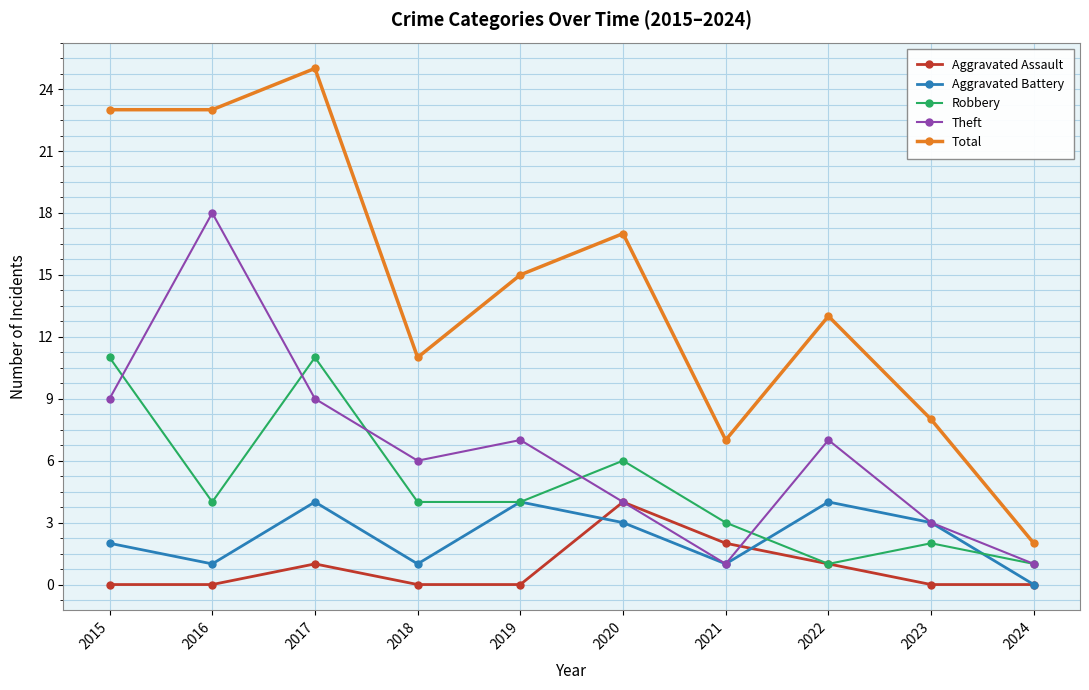

Which series has the widest spread of values?

Total